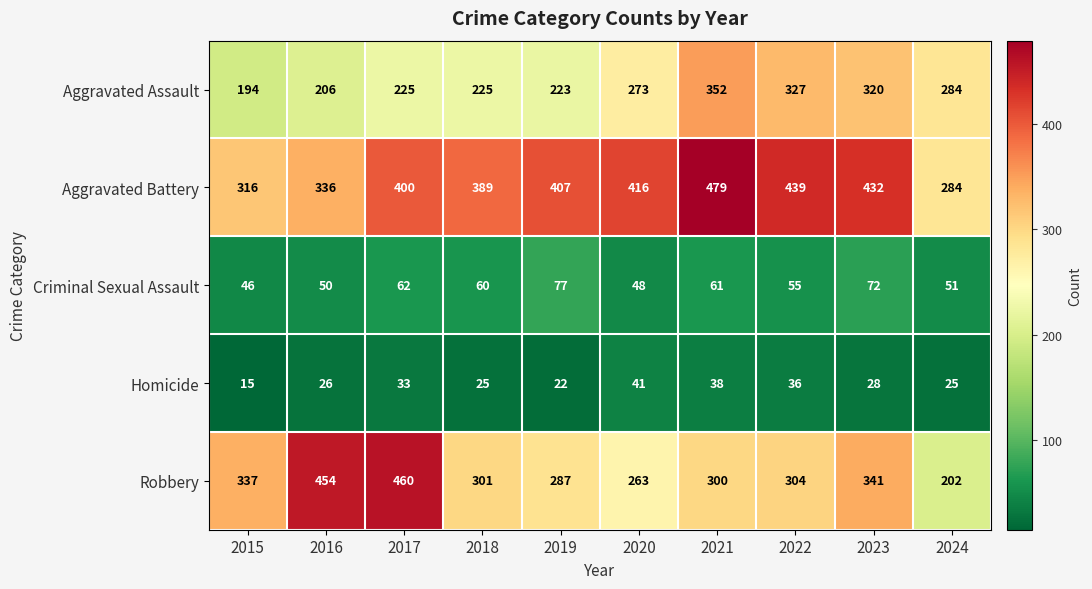

True or false: Robbery has a value of 547 at 2015.

False